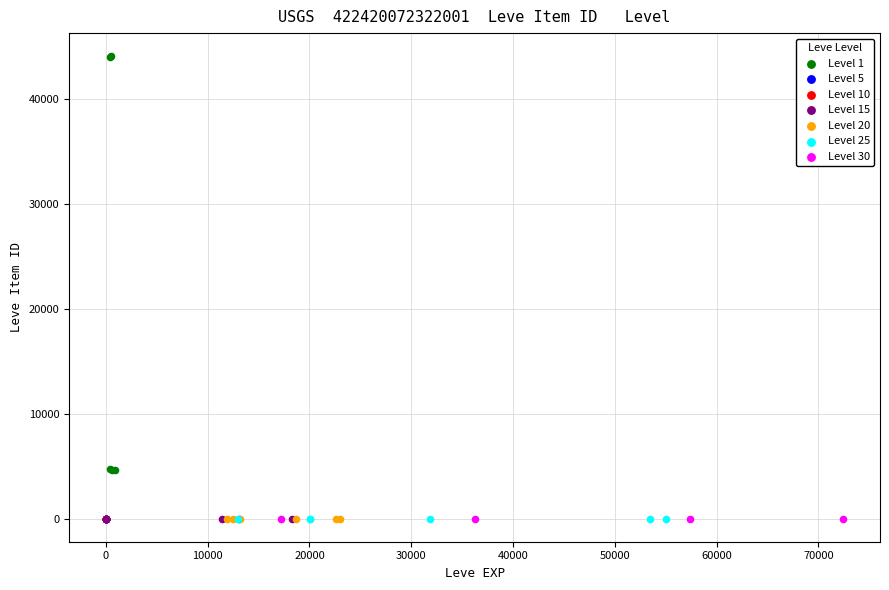

Which series contains the highest Y value?

Level 1